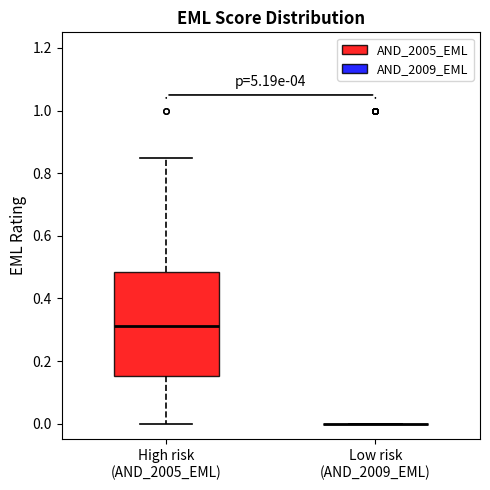

Comparing the boxes themselves (not the whiskers), which one is the tallest?

High risk (AND_2005_EML)